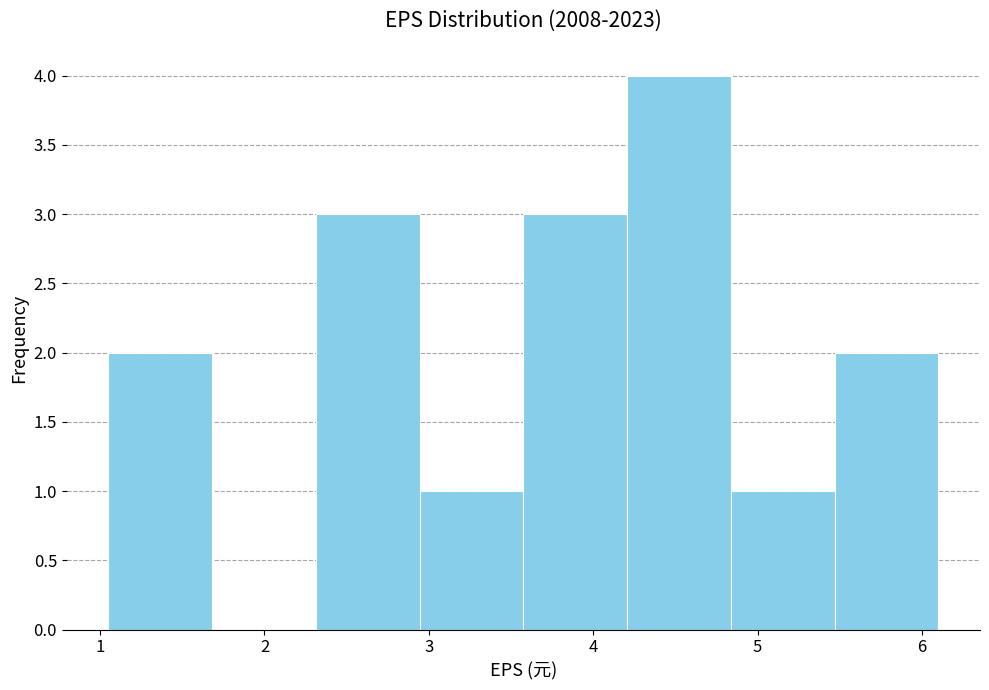

How tall is the bar that spans 5.5 to 6.1 on the x-axis? Neither the bar edges nor the heights are printed on the chart, so give them approximately, as read against the axes.

2